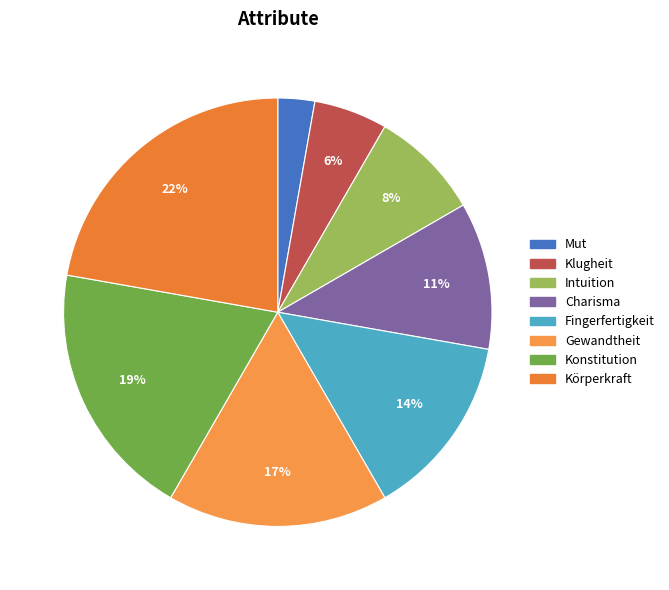

Count the number of slices in the pie.

8